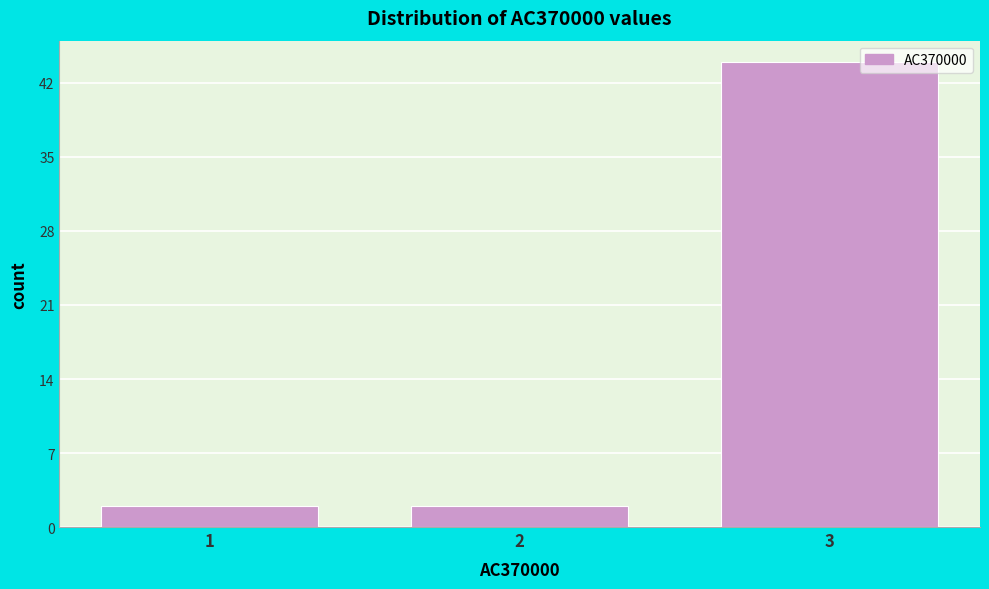

Reading left to right, transcribe all the data shown in this chart.

2	2	44